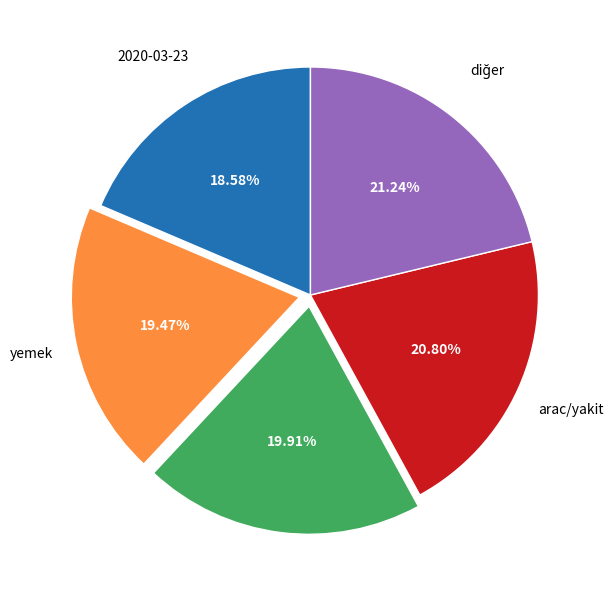

How many slices are in this pie chart?

5